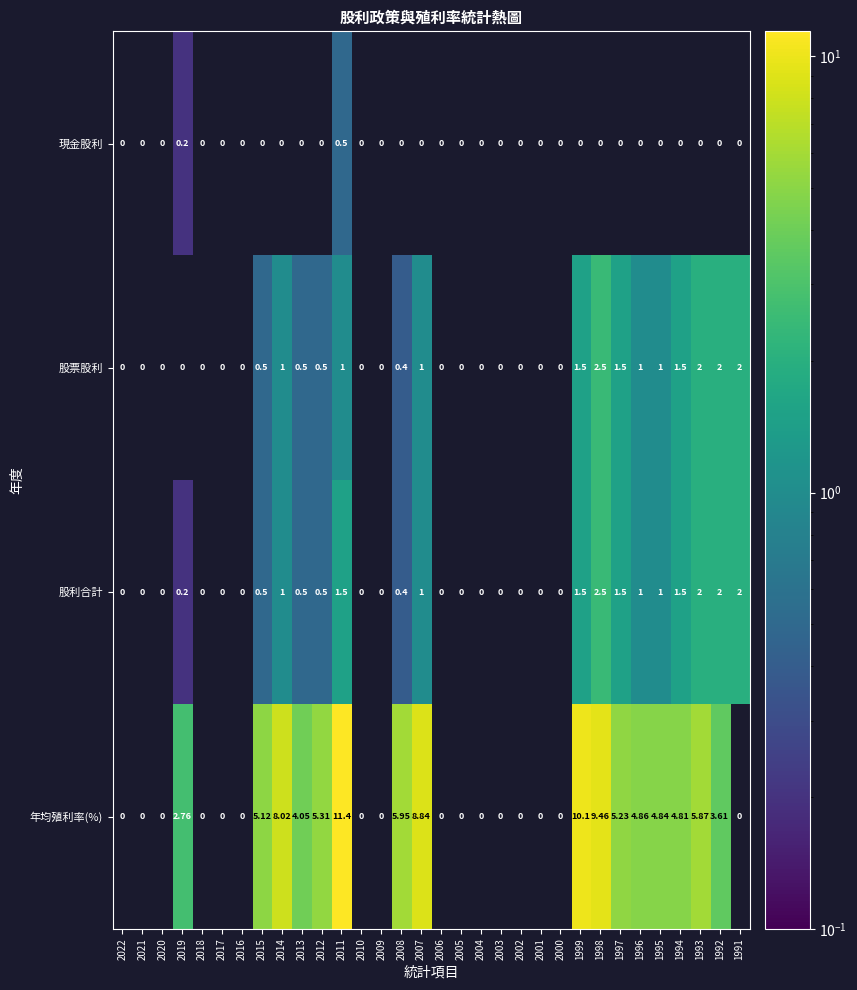

At which category is the sum across all series the highest?

2011